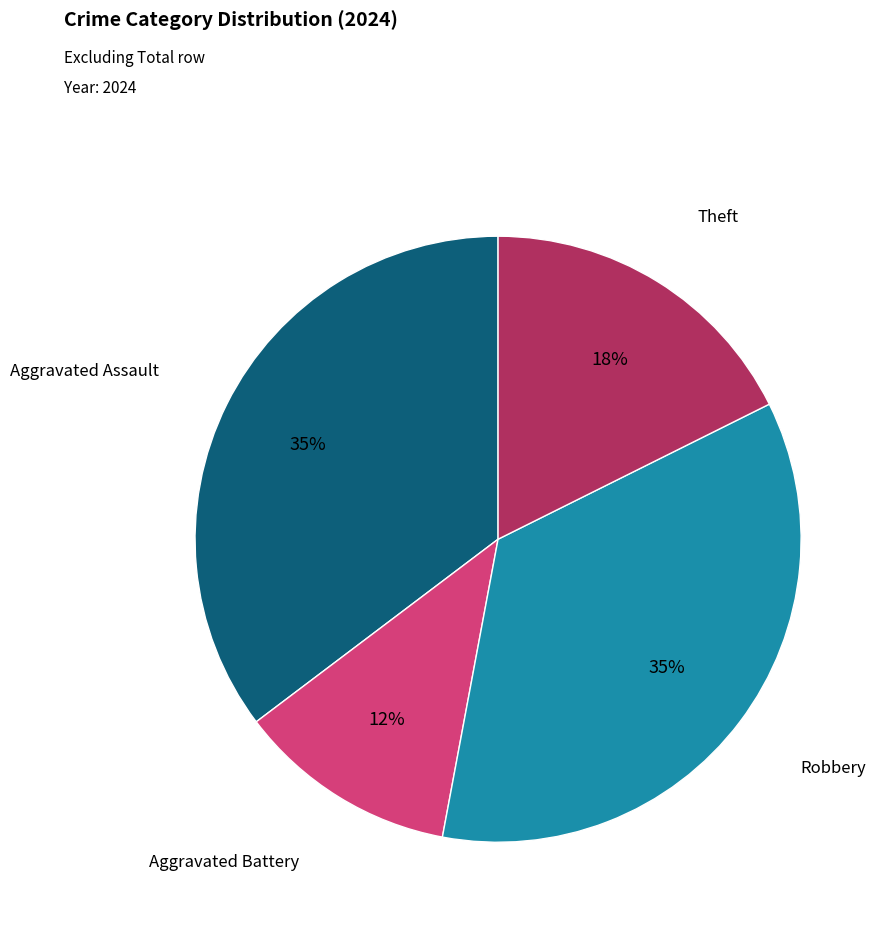

To the nearest percent, what is the average slice percentage?

25%